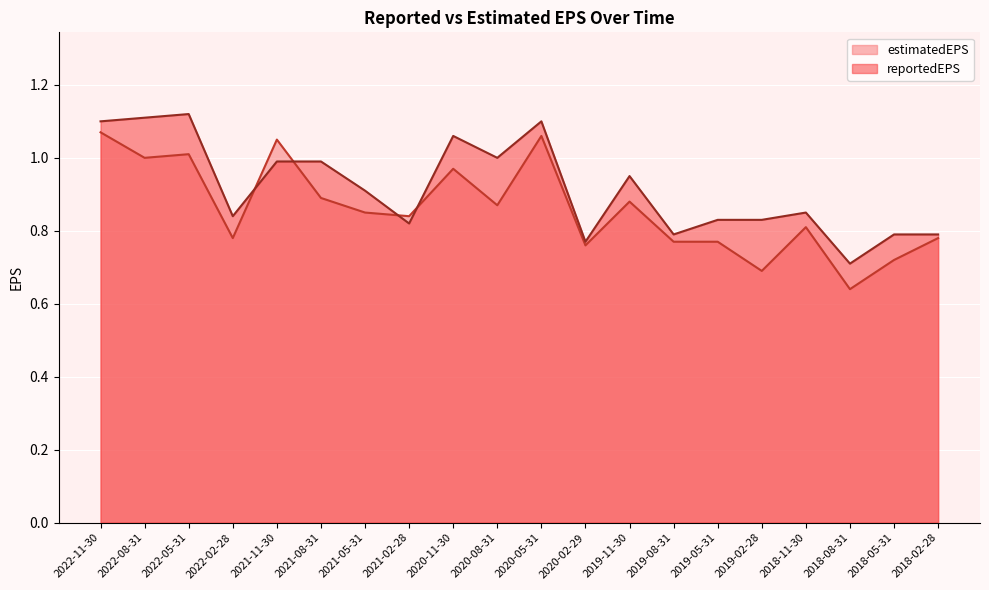

At 2021-11-30, list the series in order from smallest to largest.

reportedEPS, estimatedEPS